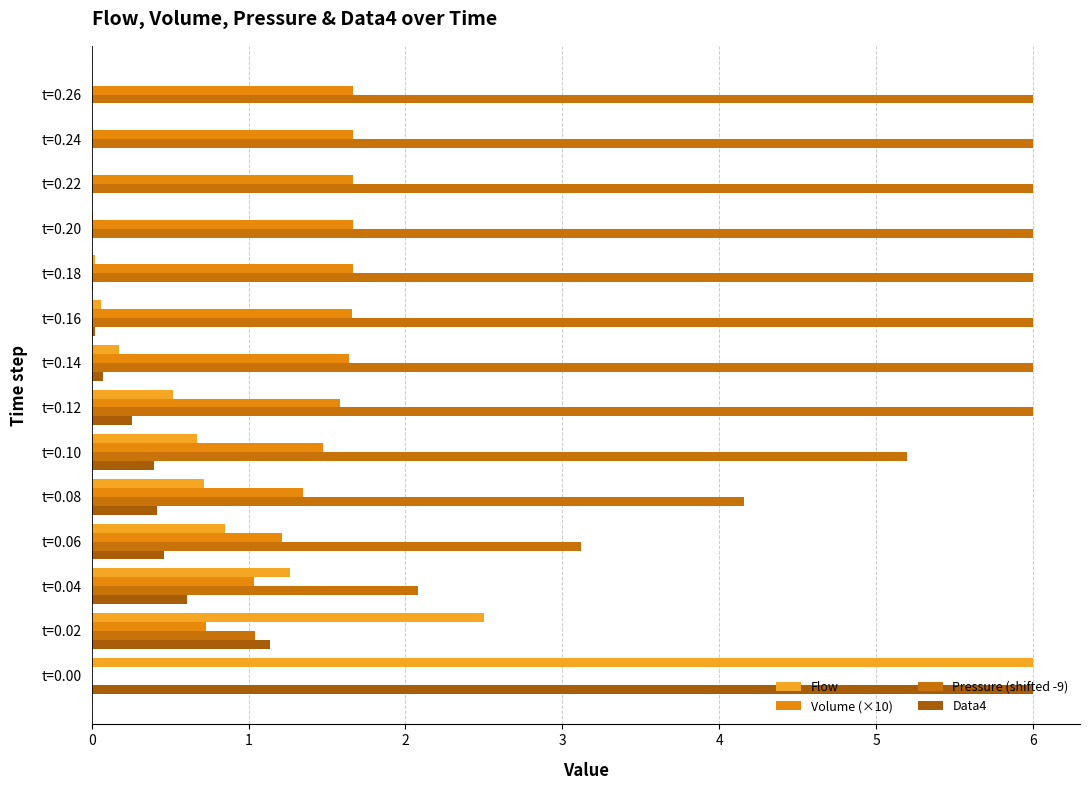

Reading left to right, list all the values displayed in this chart.

Flow: 6.0	2.5	1.3	0.9	0.7	0.7	0.5	0.2	0.1	0.0	0.0	0.0	0.0	0.0
Volume (×10): 0.0	0.7	1.0	1.2	1.3	1.5	1.6	1.6	1.7	1.7	1.7	1.7	1.7	1.7
Pressure (shifted -9): 0.0	1.0	2.1	3.1	4.2	5.2	6.0	6.0	6.0	6.0	6.0	6.0	6.0	6.0
Data4: 6.0	1.1	0.6	0.5	0.4	0.4	0.3	0.1	0.0	0.0	0.0	0.0	0.0	0.0